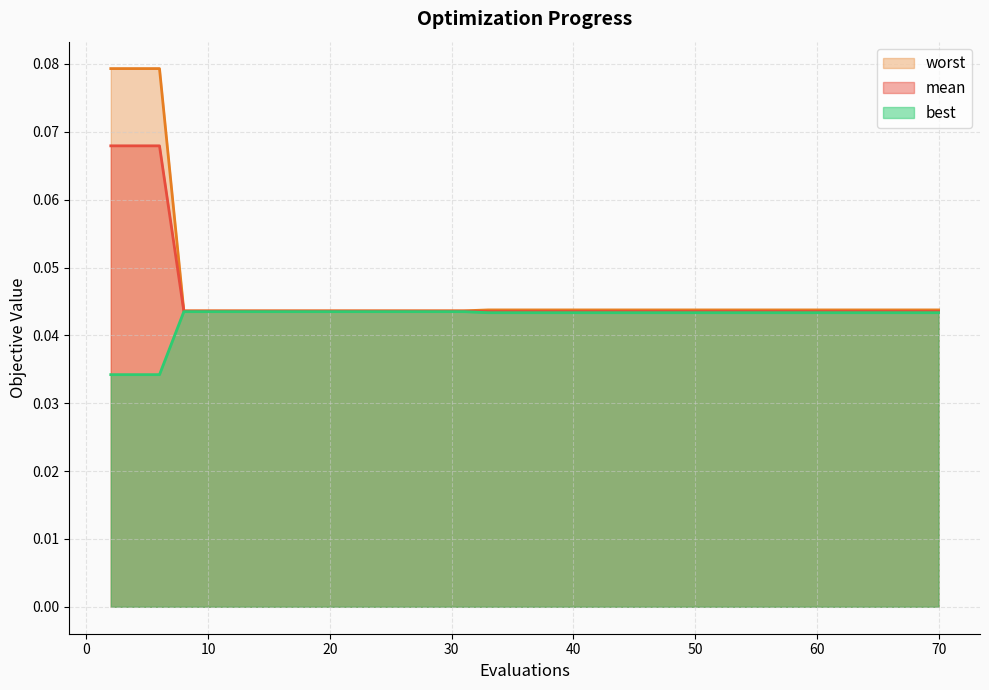

What are all the series names shown in the legend?

worst, mean, best